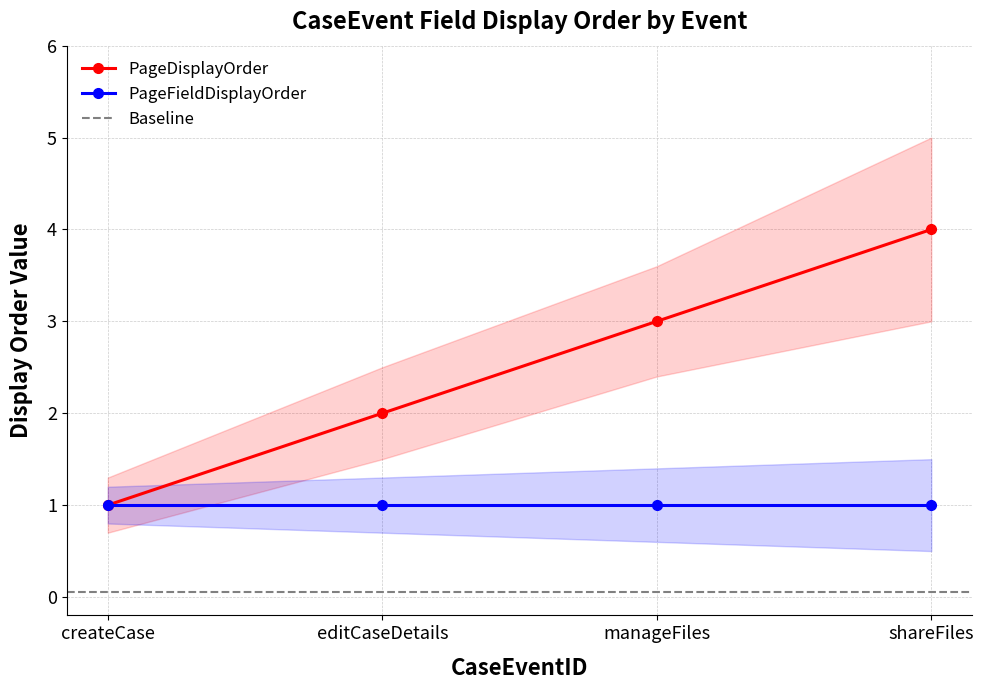

What is the label of the 3rd point from the left?

manageFiles